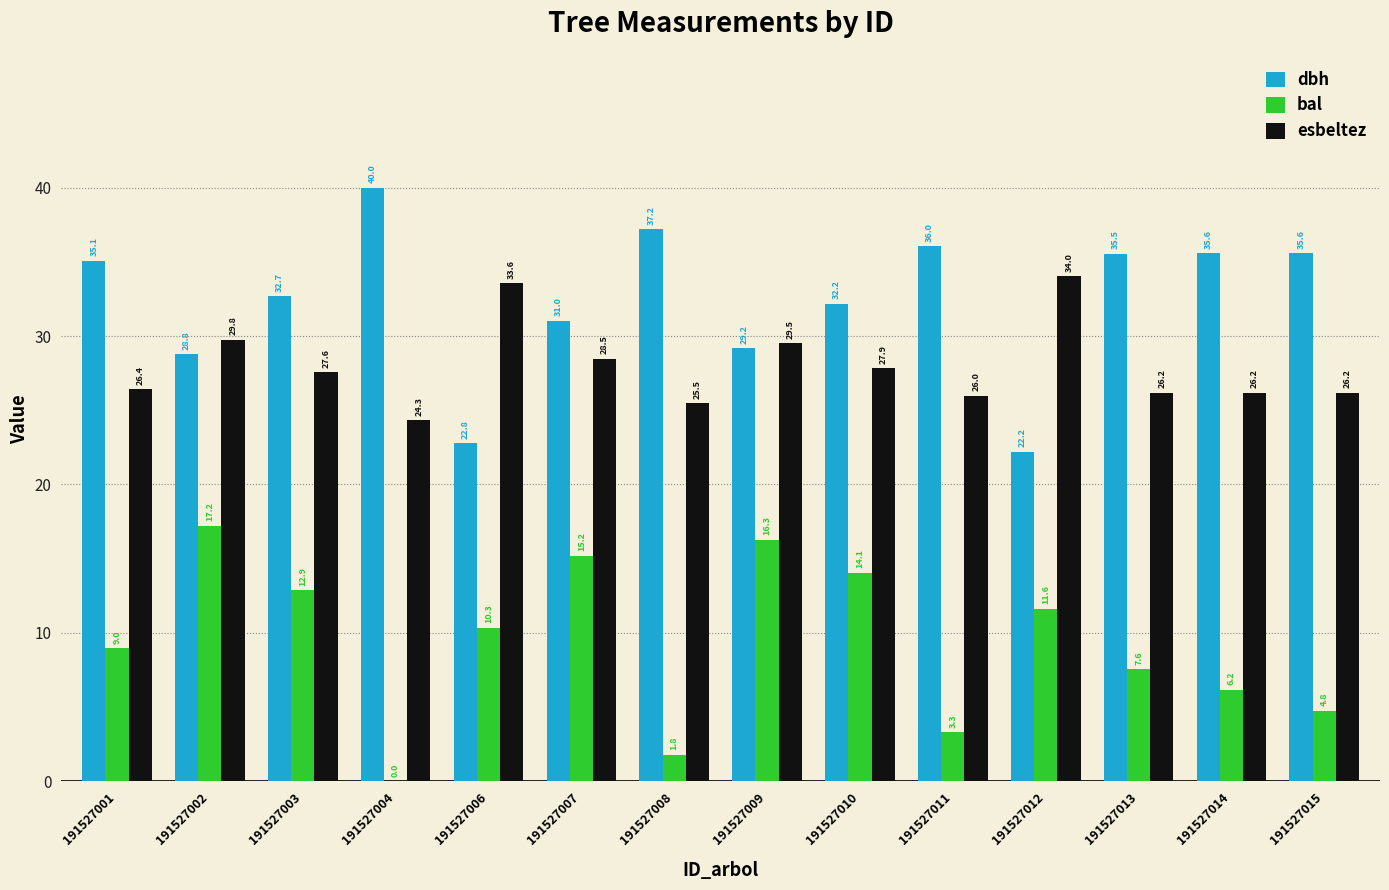

How many values in the bal series exceed 10?

7